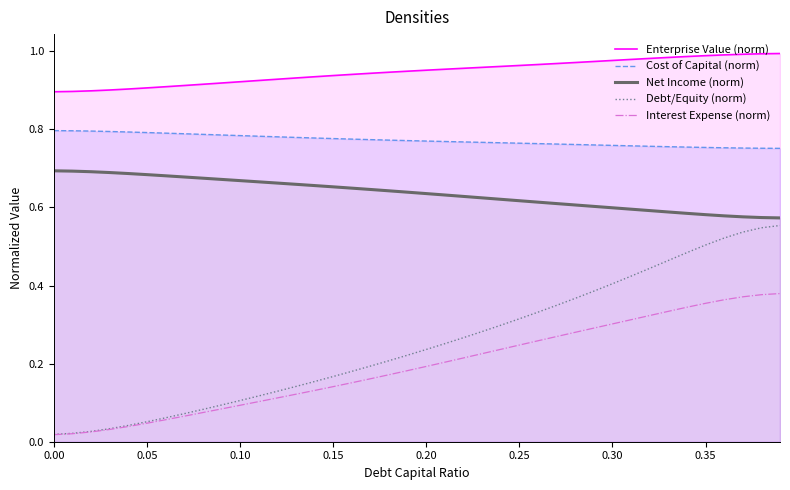

What are all the series names shown in the legend?

Enterprise Value (norm), Cost of Capital (norm), Net Income (norm), Debt/Equity (norm), Interest Expense (norm)